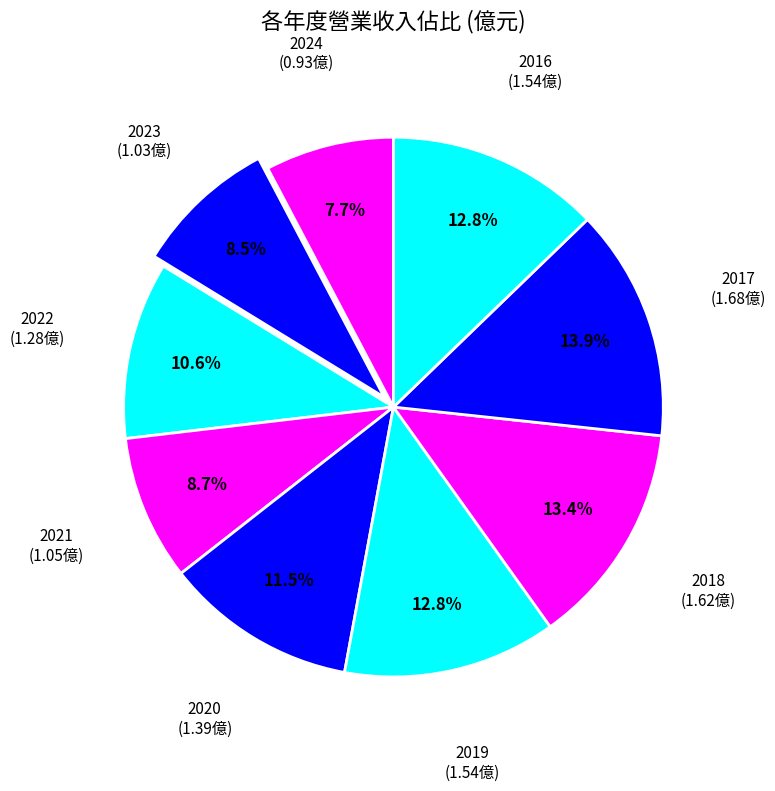

What percentage is NOT represented by 2023?

91.5%